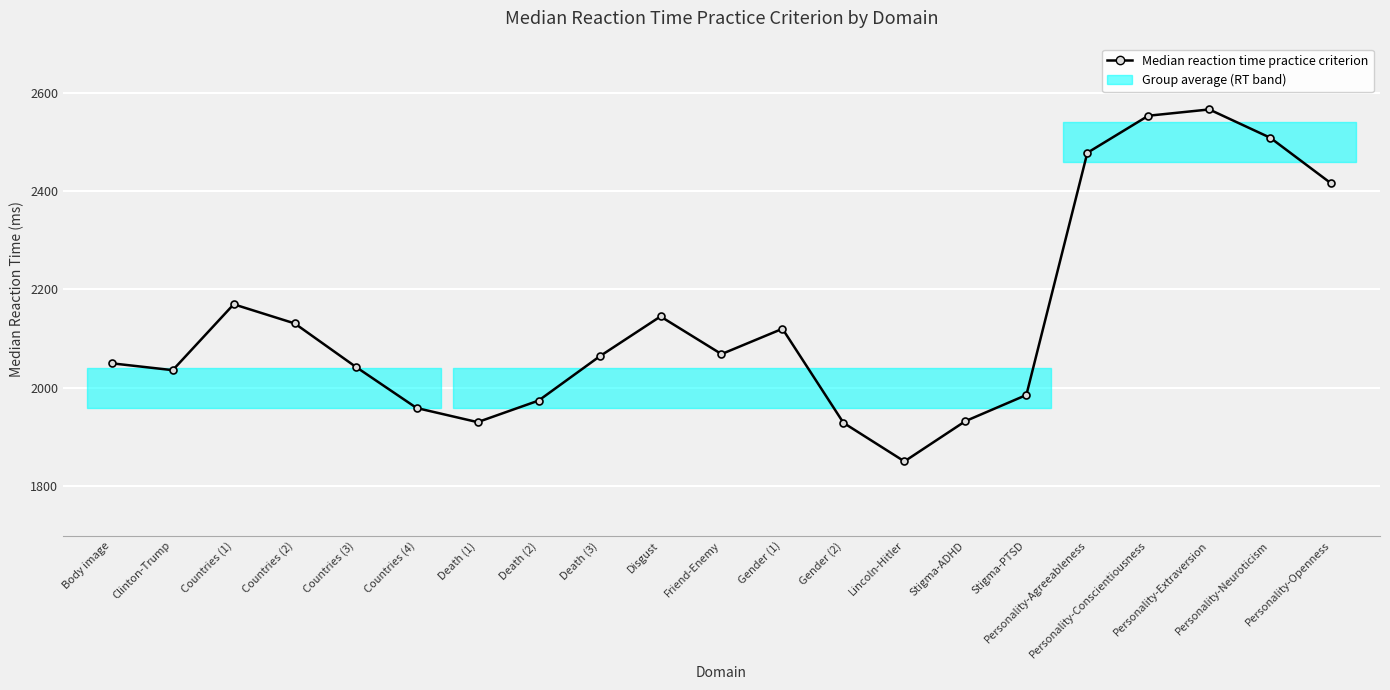

Rank the categories by value from highest to lowest.

Personality-Extraversion, Personality-Conscientiousness, Personality-Neuroticism, Personality-Agreeableness, Personality-Openness, Countries (1), Disgust, Countries (2), Gender (1), Friend-Enemy, Death (3), Body image, Countries (3), Clinton-Trump, Stigma-PTSD, Death (2), Countries (4), Stigma-ADHD, Death (1), Gender (2), Lincoln-Hitler